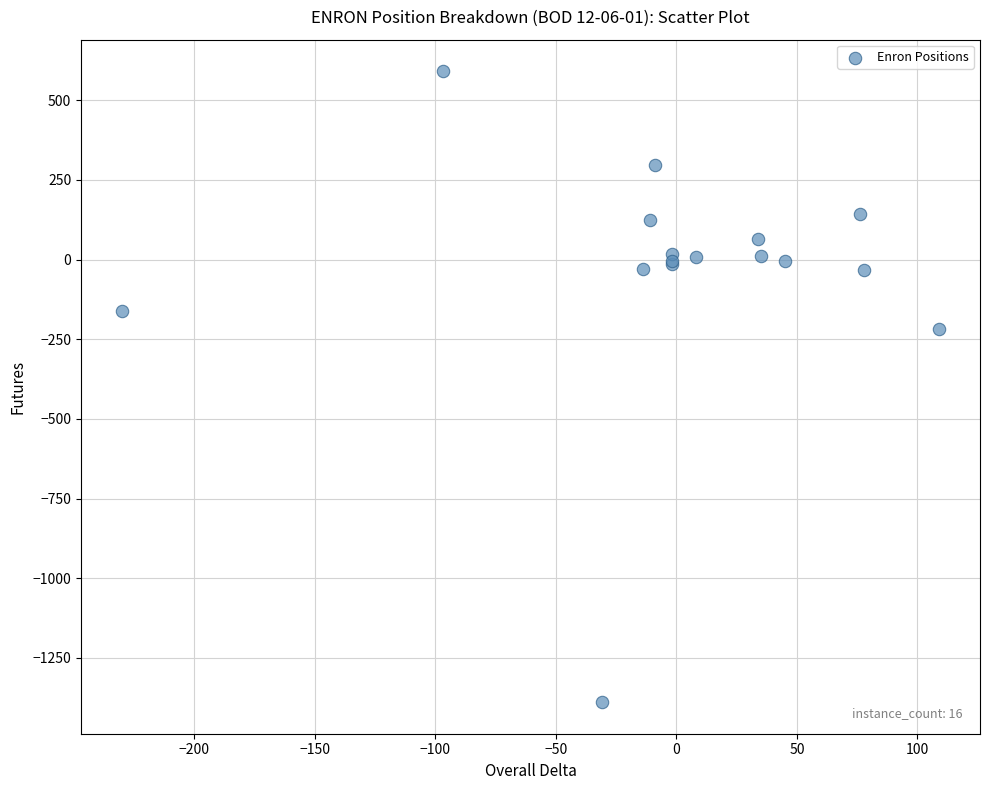

What Y value in the scatter plot is closest to -399?

-217